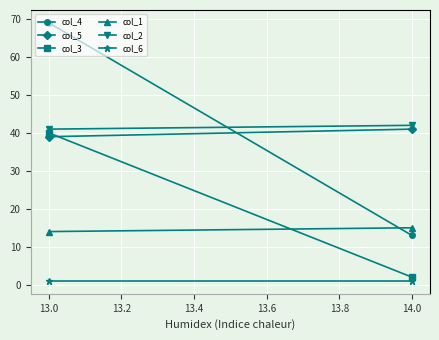

List the series in order of their peak value, lowest first.

col_6, col_1, col_3, col_5, col_2, col_4